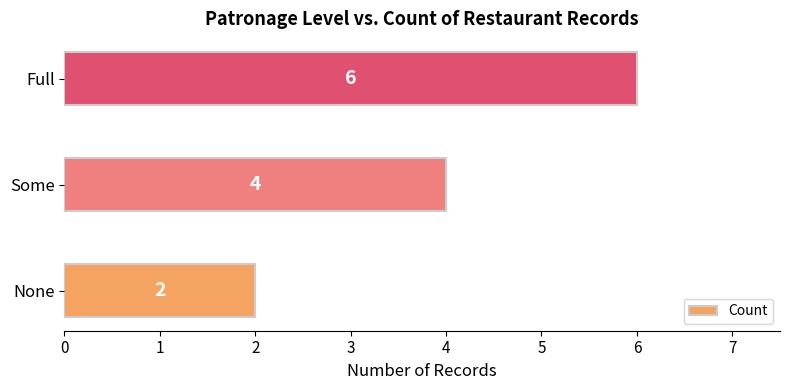

What is the difference between the maximum and minimum values?

4